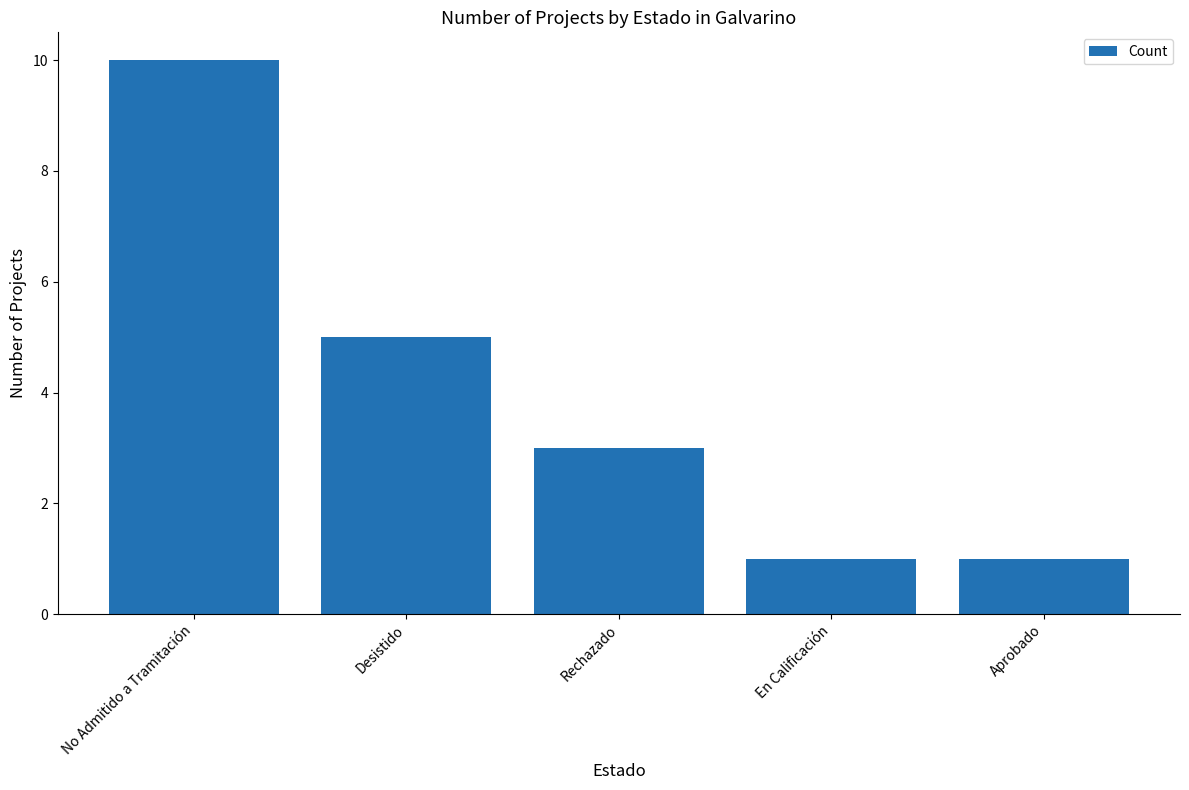

What is the label of the 4th bar from the right?

Desistido